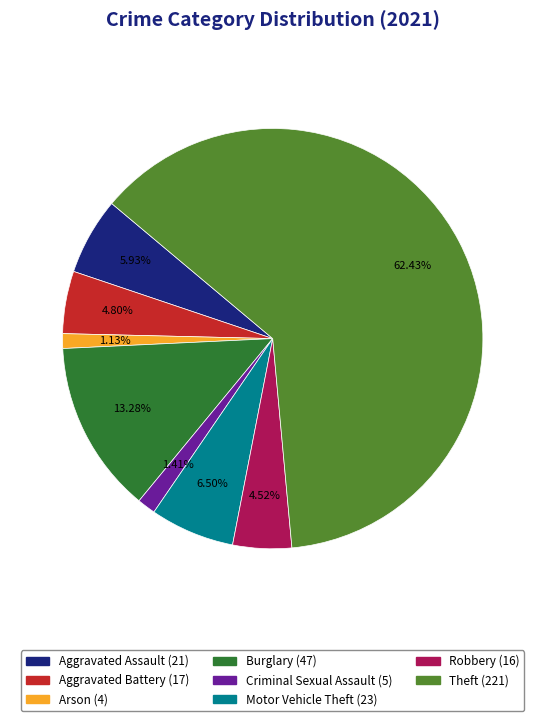

How many segments does this pie chart have?

8